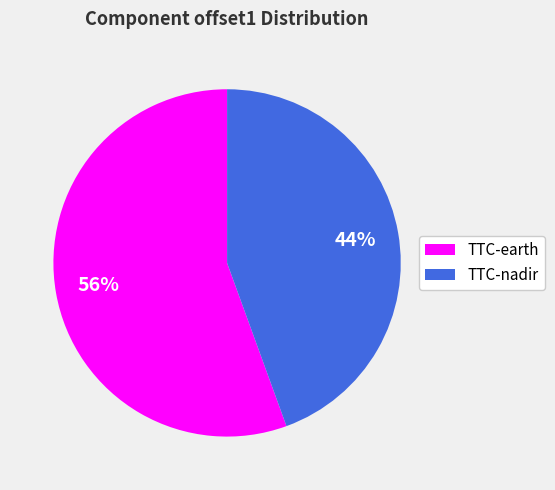

To the nearest percent, what is the average slice percentage?

50%